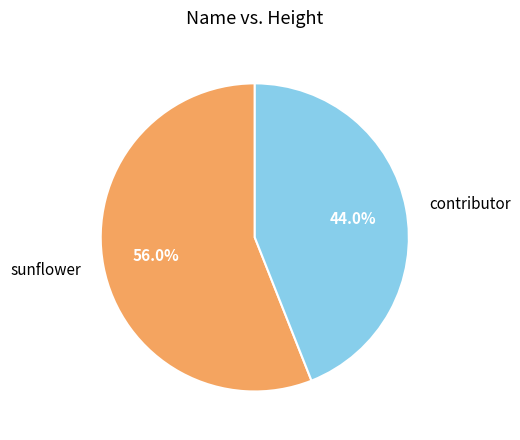

What is the largest slice in the pie chart?

sunflower